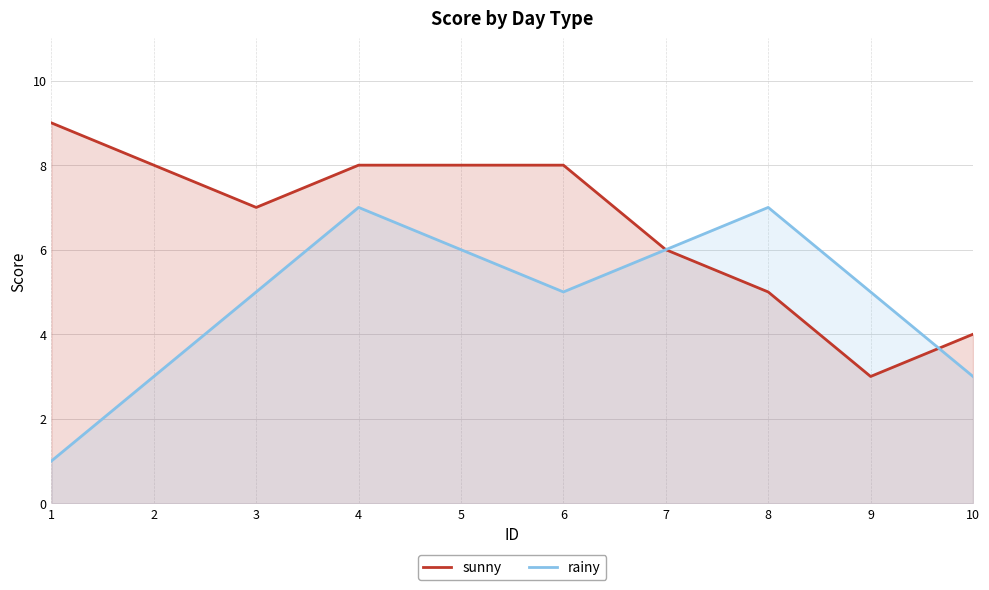

Which series has the widest spread of values?

sunny